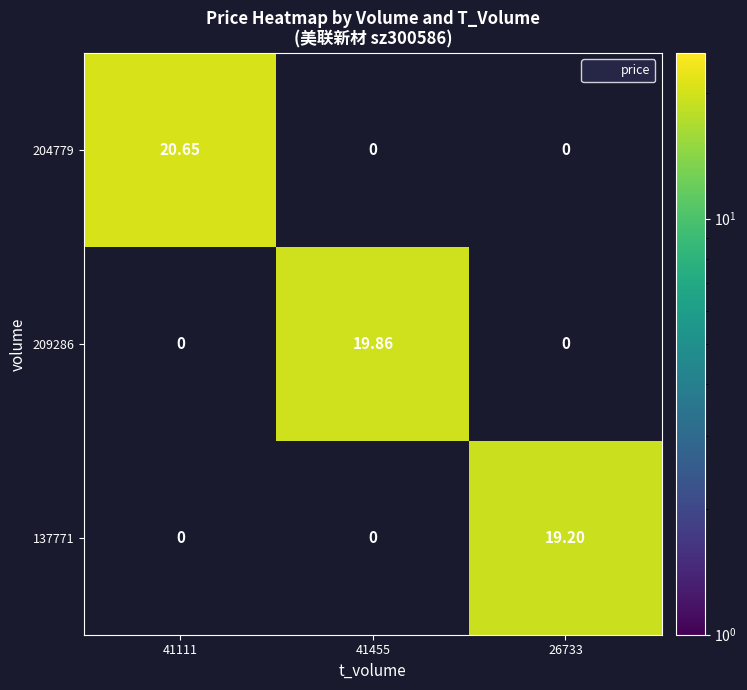

How many distinct data groups are displayed?

3